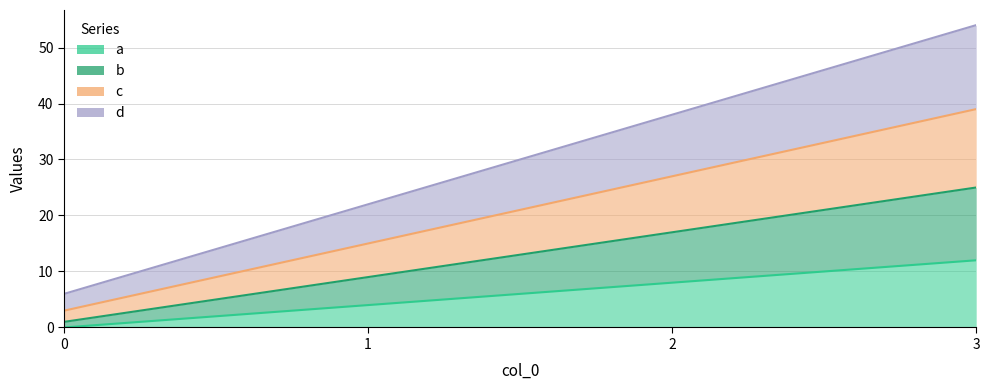

What are all the series names shown in the legend?

a, b, c, d